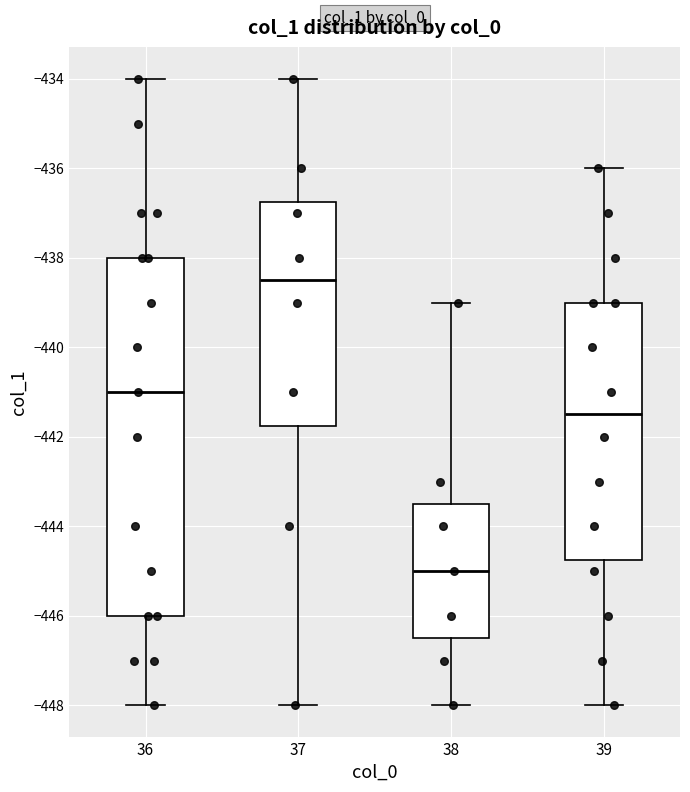

Which box is the tallest, from its lower edge to its upper edge?

36